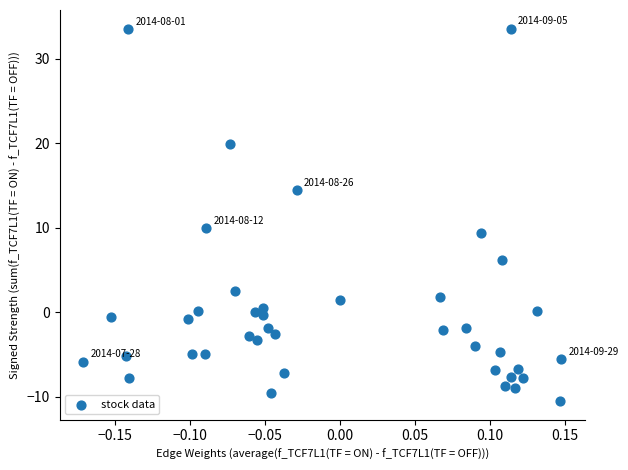

What is the range of X values (max minus min)?

0.3